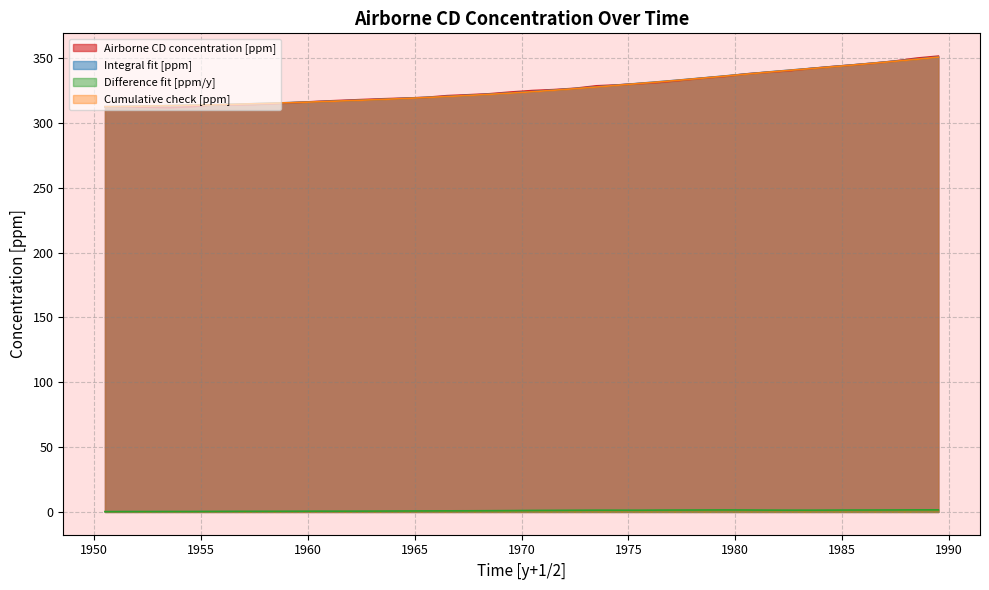

Which series has the largest total across all categories?

Integral fit [ppm]